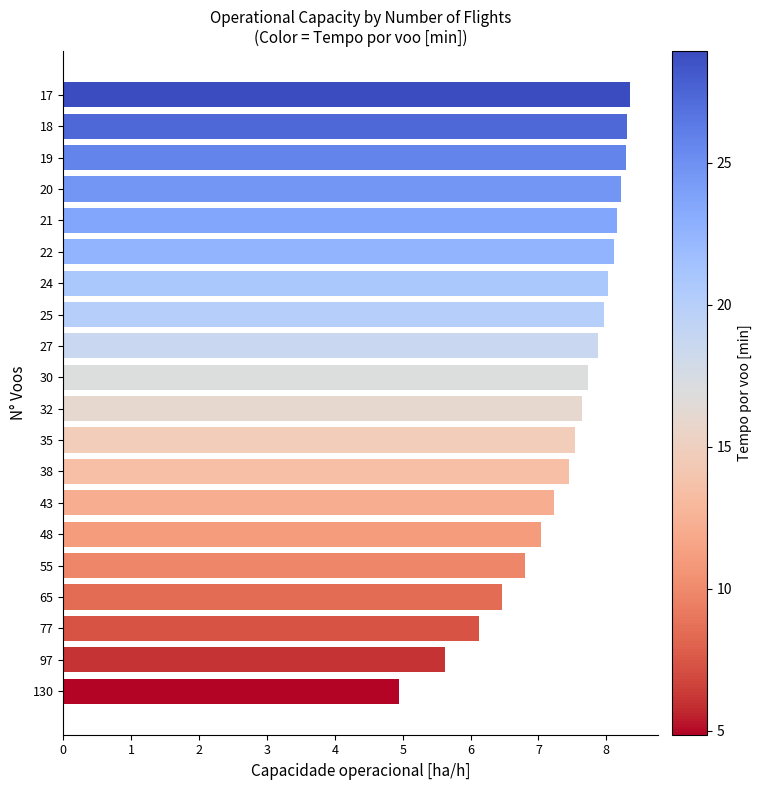

How many values exceed 7?

15